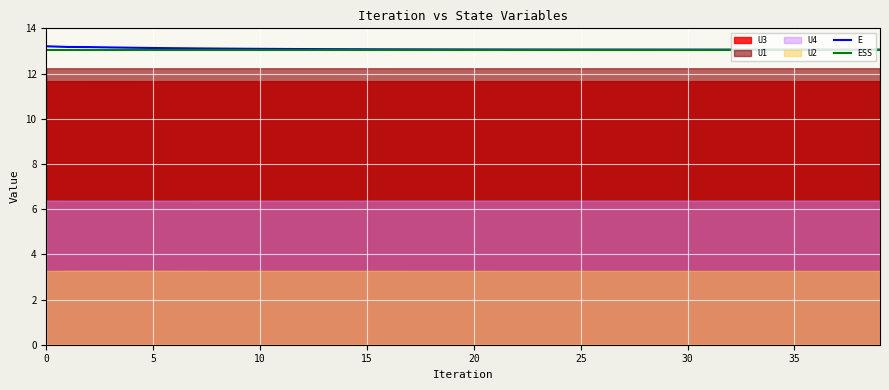

What is the maximum value for ESS?

13.1